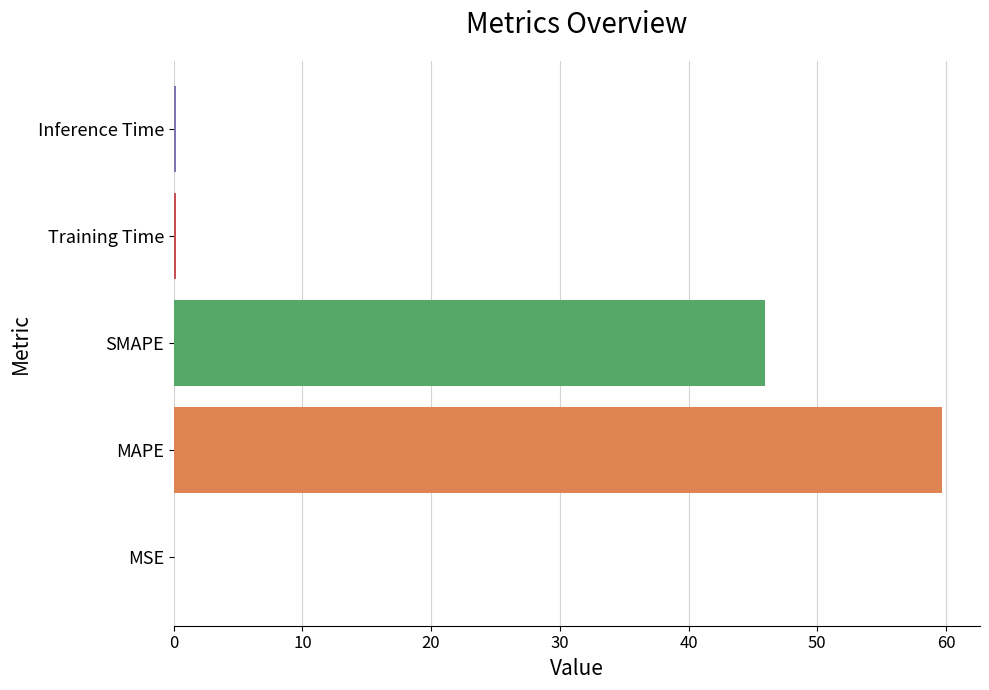

Which has a higher value, Training Time or MAPE?

MAPE